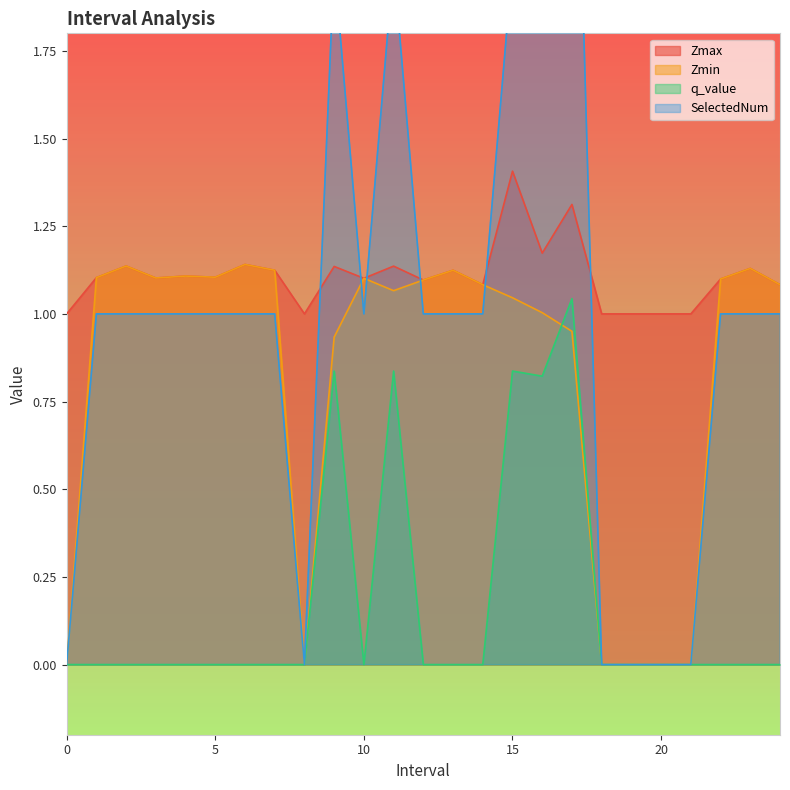

Is the value of Zmin at 24 greater than the value of Zmax at 20?

Yes